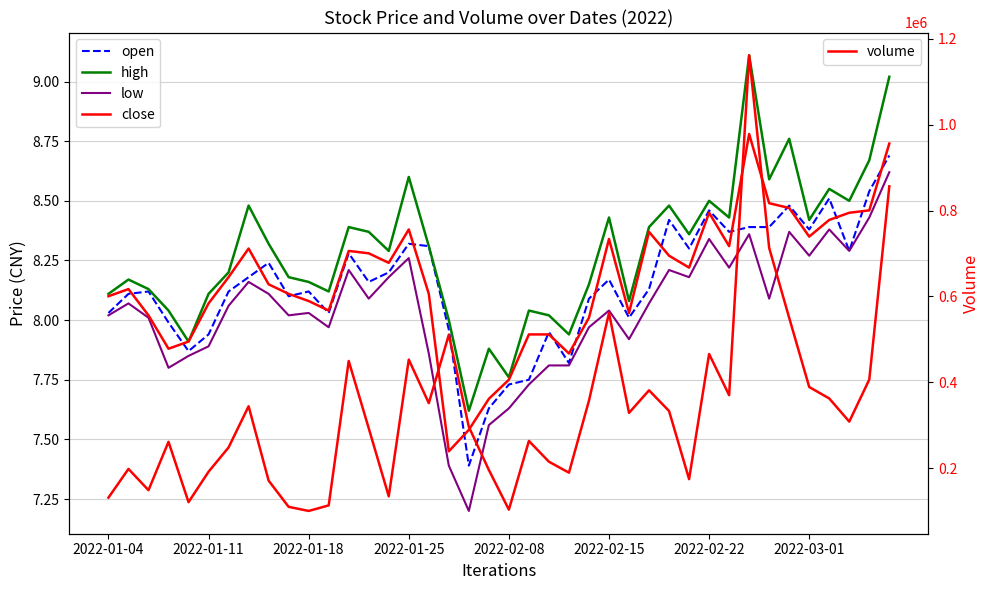

What is the maximum value shown in the chart?

1161410.7